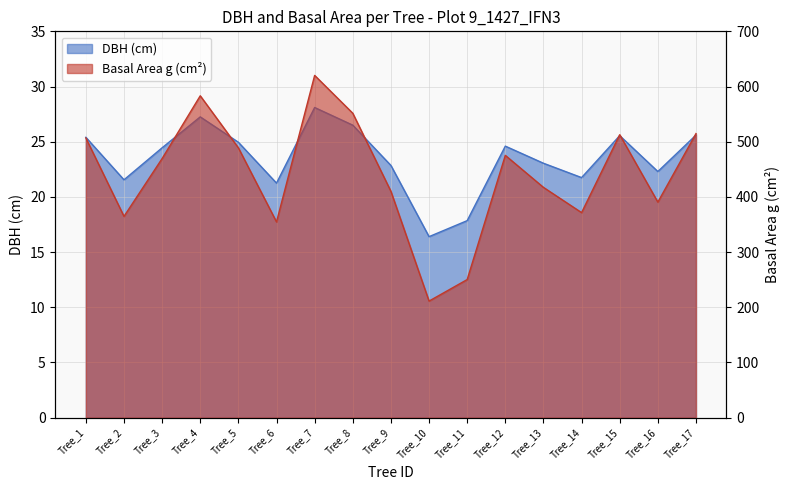

Reading left to right, list all the values displayed in this chart.

dbh: 25.4	21.6	24.4	27.2	24.9	21.2	28.1	26.5	22.9	16.4	17.9	24.6	23.1	21.8	25.6	22.3	25.6
g: 506.7	364.7	469.5	583.2	488.9	354.7	620.2	551.5	410.1	211.2	250.2	475.3	417.3	371.5	512.7	390.6	514.7